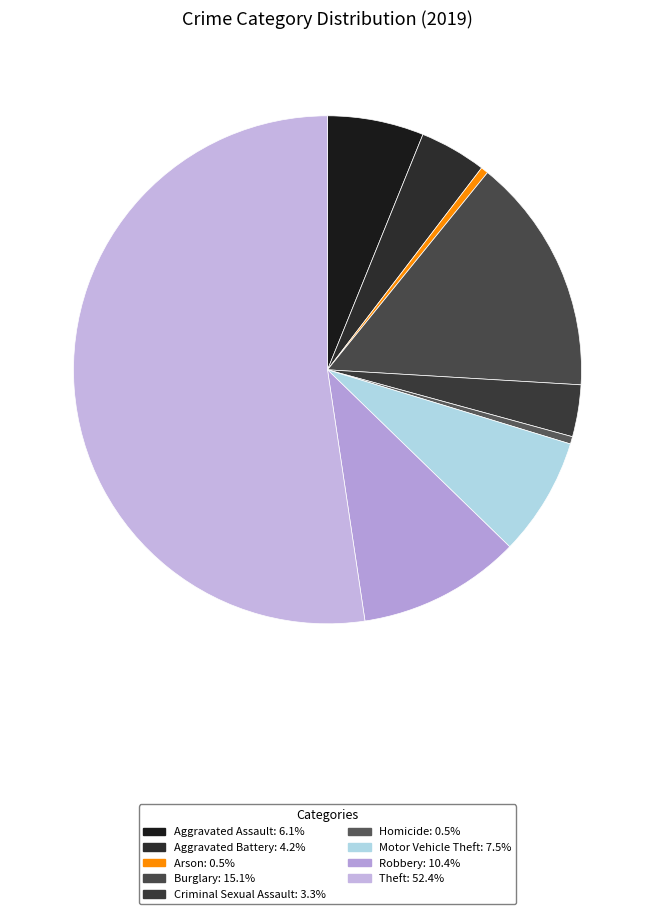

Does any single category account for the majority?

Yes